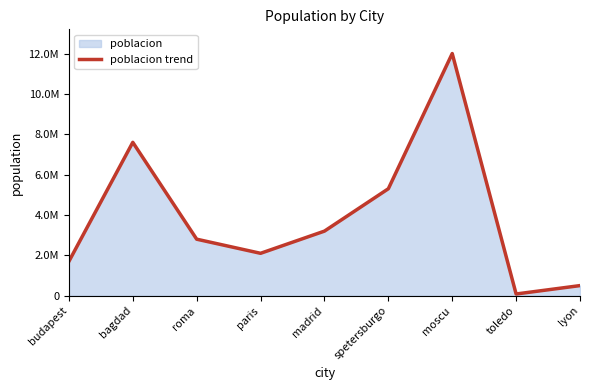

Reading right to left, transcribe all the data shown in this chart.

lyon=500000	toledo=84000	moscu=12000000	spetersburgo=5300000	madrid=3200000	paris=2100000	roma=2800000	bagdad=7600000	budapest=1700000